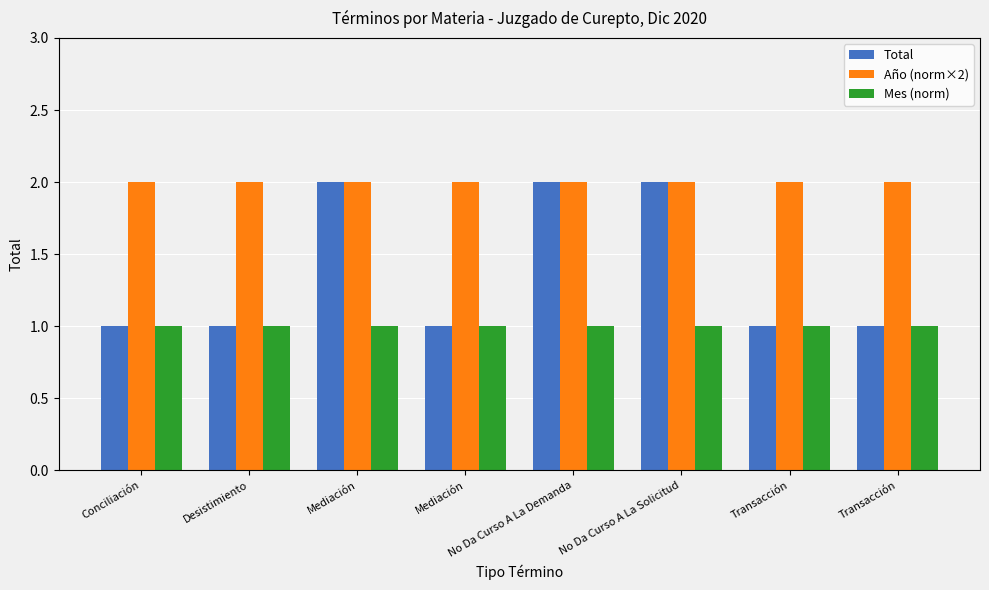

What are all the series names shown in the legend?

Total, Año (norm×2), Mes (norm)